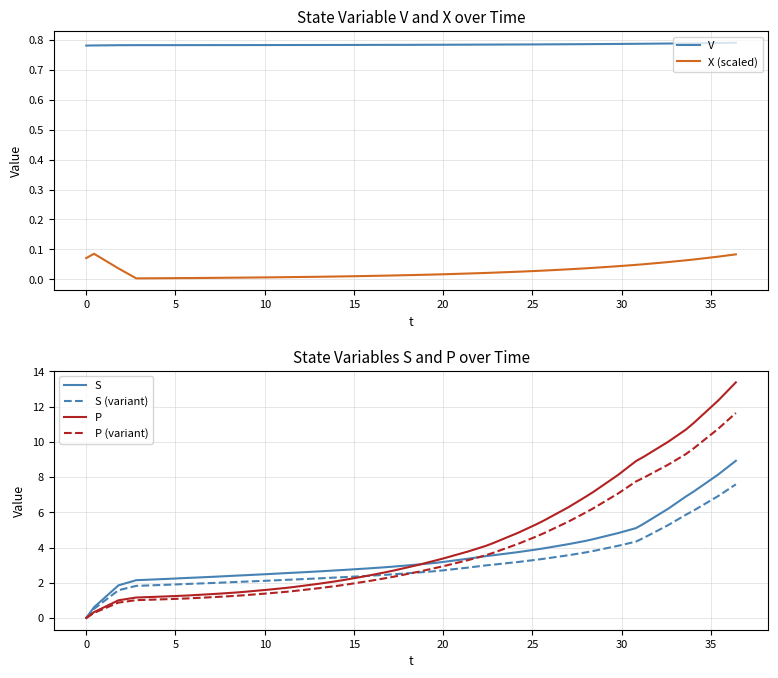

True or false: S has more than 1 points higher than both neighbors.

False